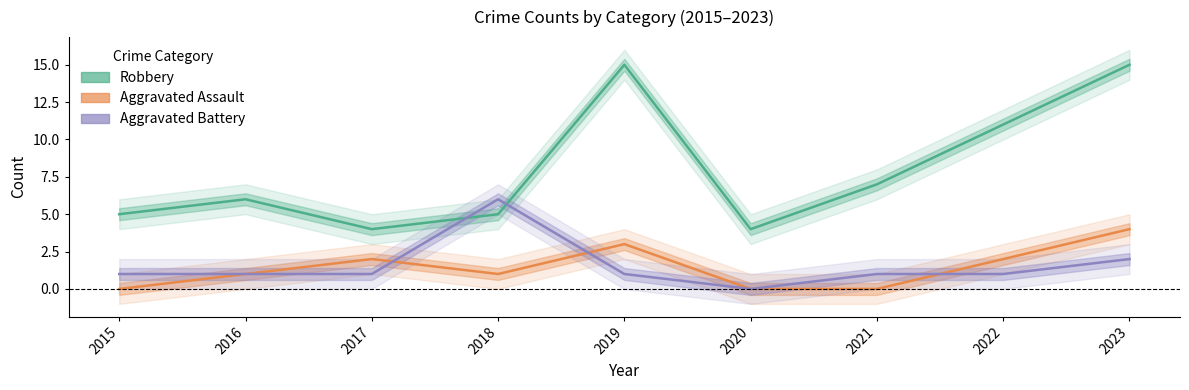

How many data points in Aggravated Battery are above 1?

2